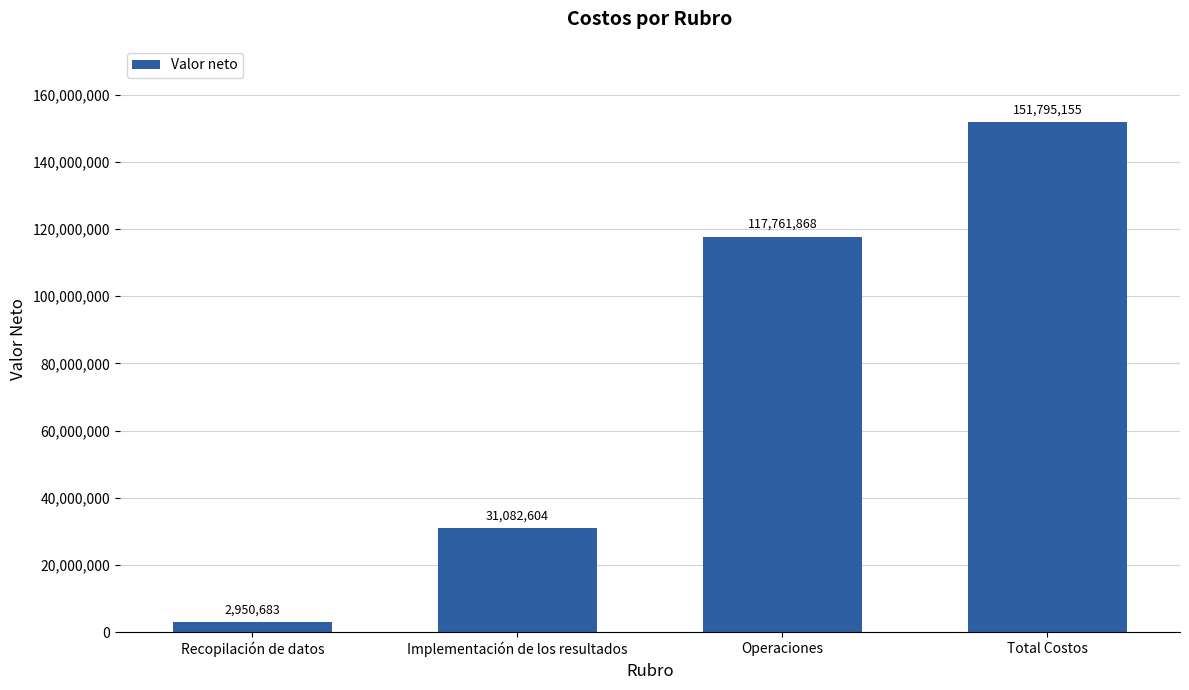

Where is the data nearest to the value 77372918?

Operaciones